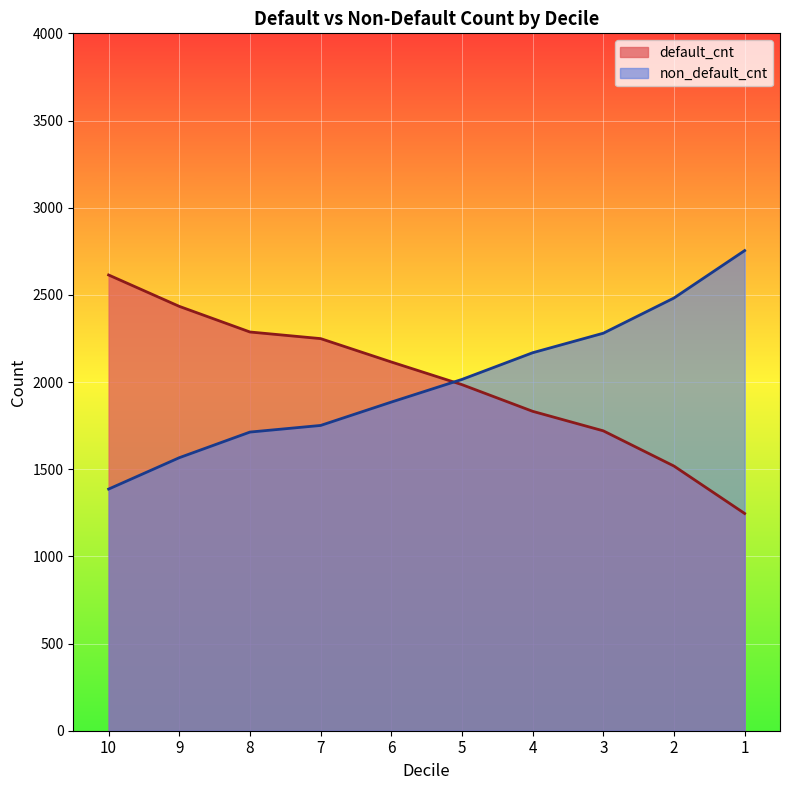

True or false: default_cnt and non_default_cnt intersect in this chart.

True